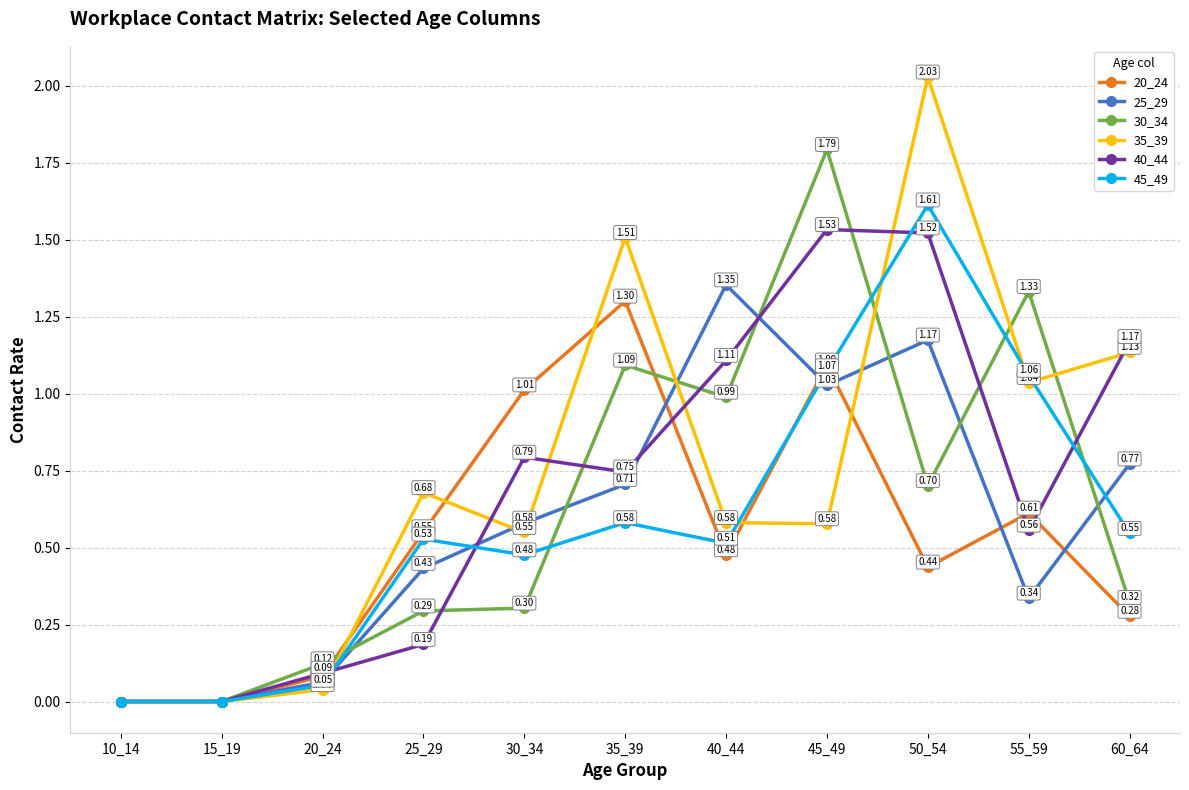

At which category does 25_29 reach its first local peak?

40_44